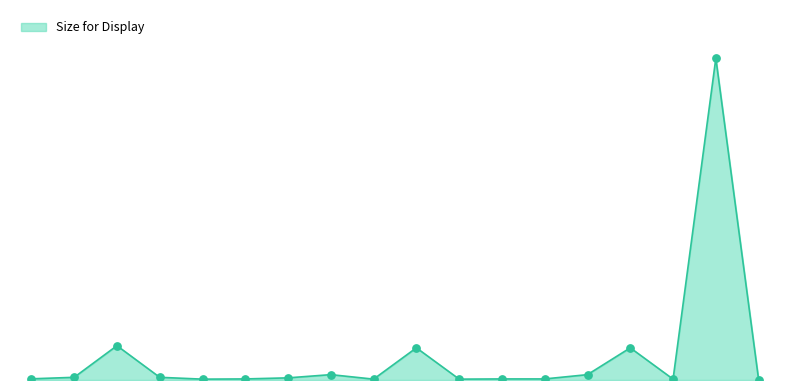

Is this an area chart (filled region under the line)?

Yes